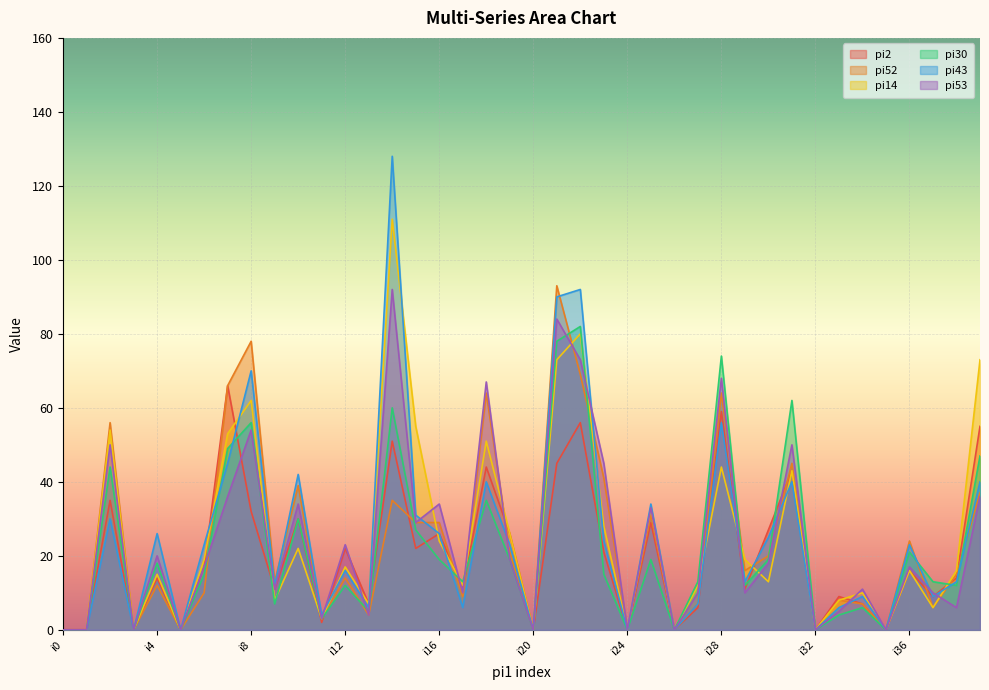

True or false: pi30 has a value of 147 at i22.

False